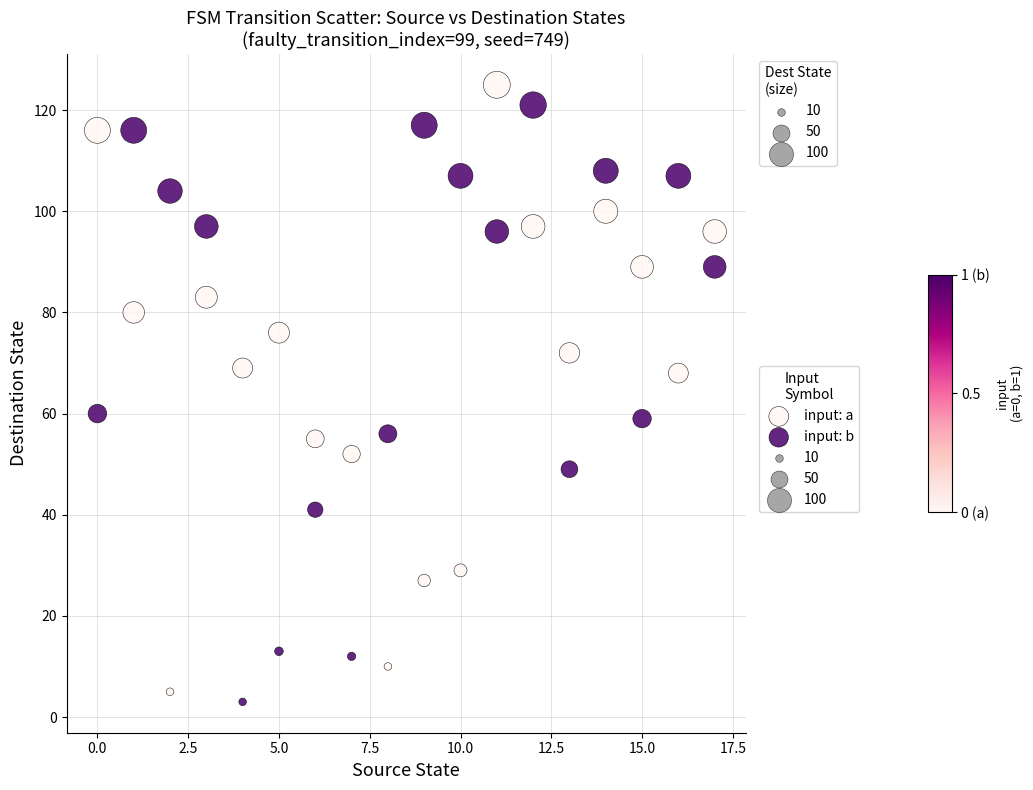

Across all data points, what is the range of Y values (max minus min)?

122